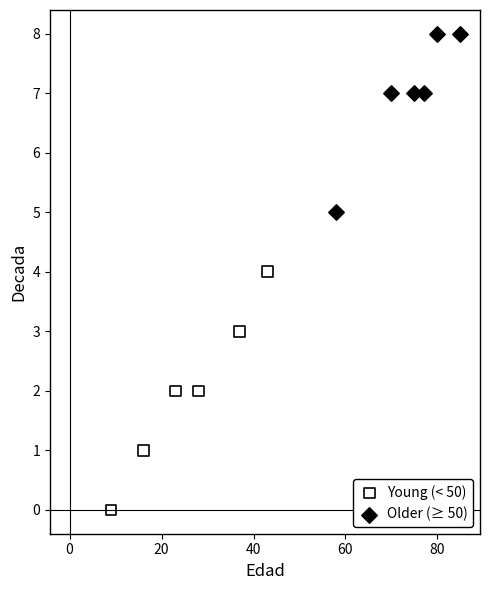

Which series reaches the maximum Y coordinate?

Older (≥ 50)